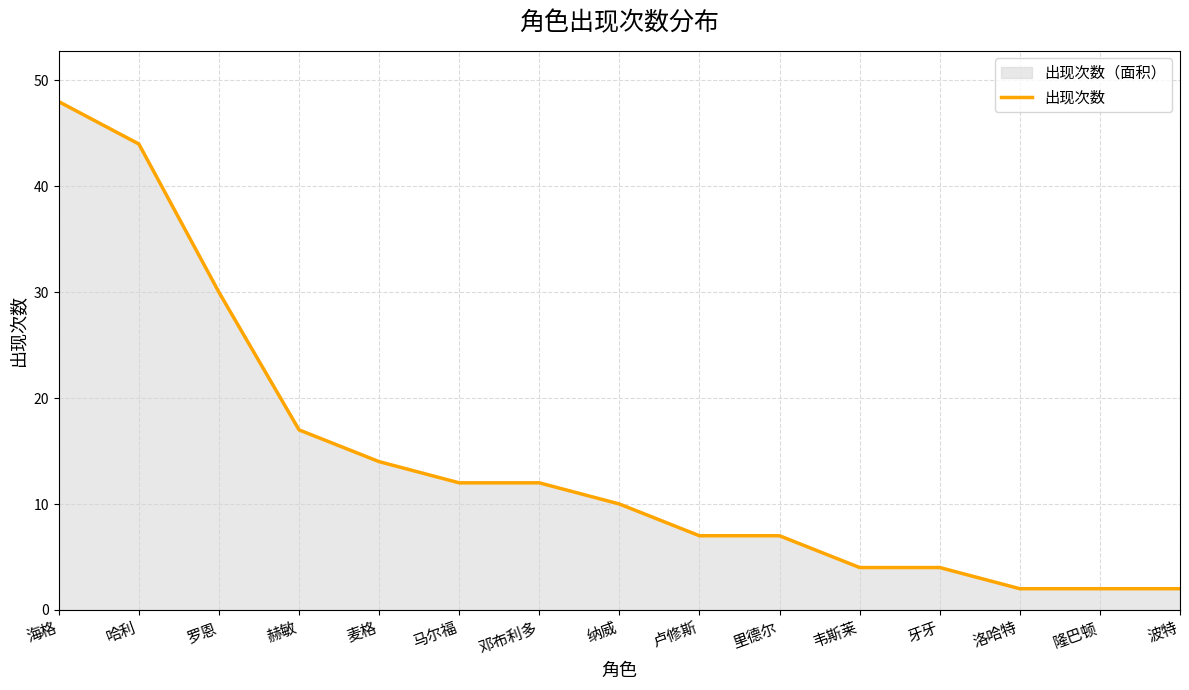

What is the maximum value shown in the chart?

48